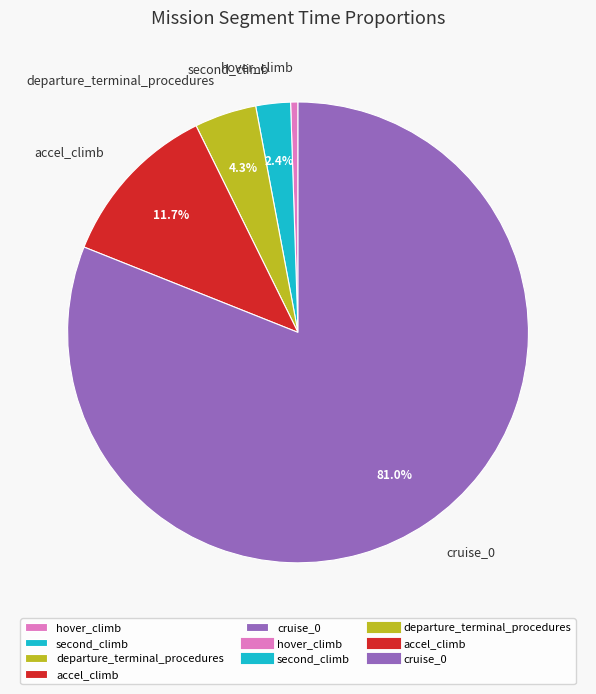

To the nearest percent, what portion does second_climb represent?

2%